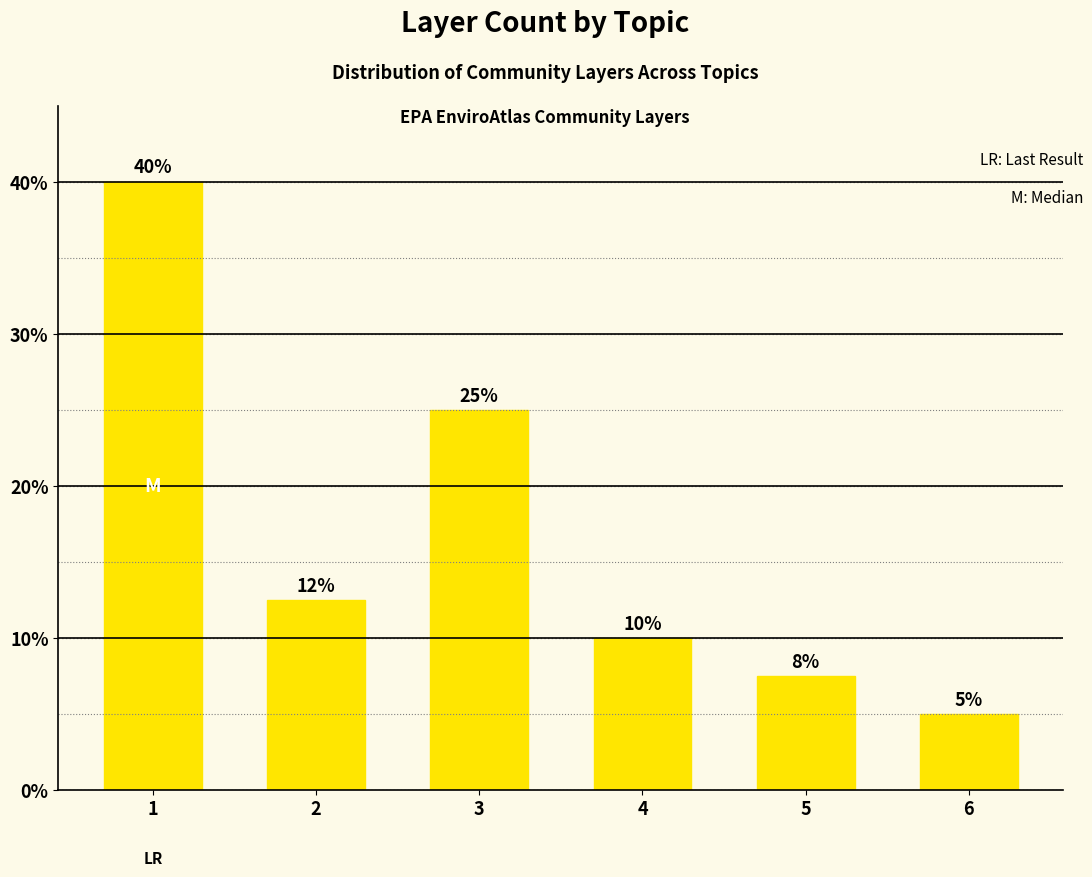

What value does the data have at 4?

10.0